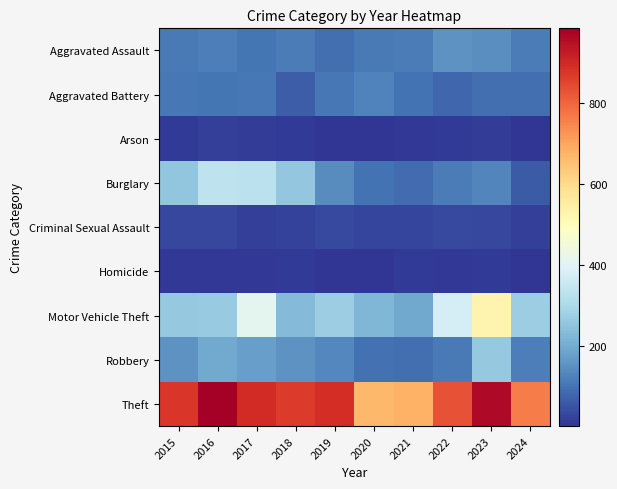

Which has a higher value, 2016 or 2021?

2016